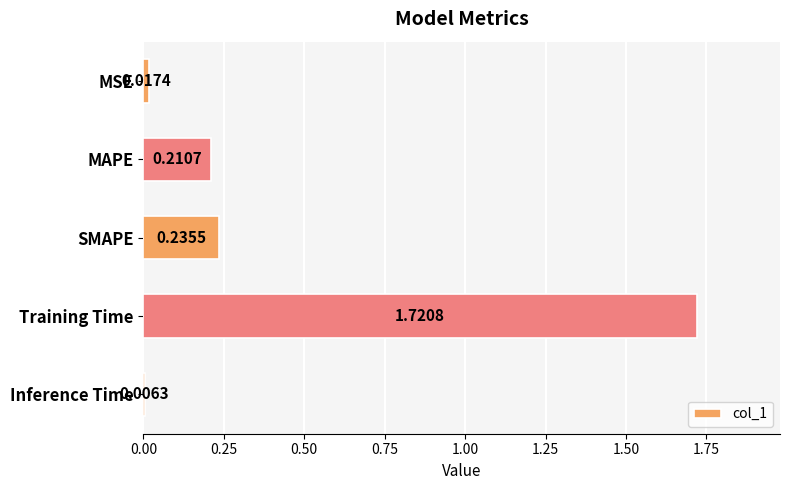

Which label corresponds to the largest value in the chart?

Training Time